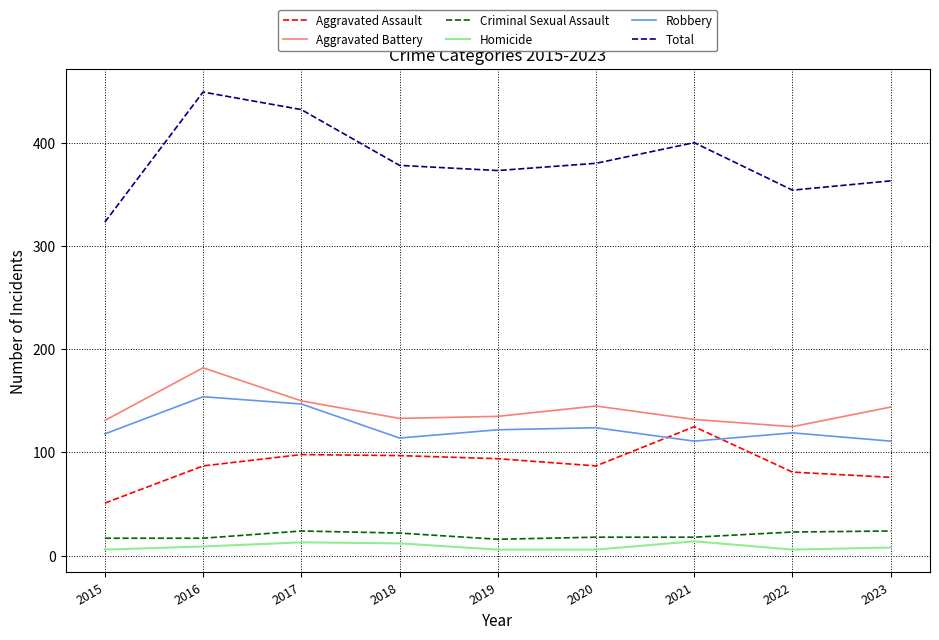

Does the chart display data point markers on the line(s)?

No